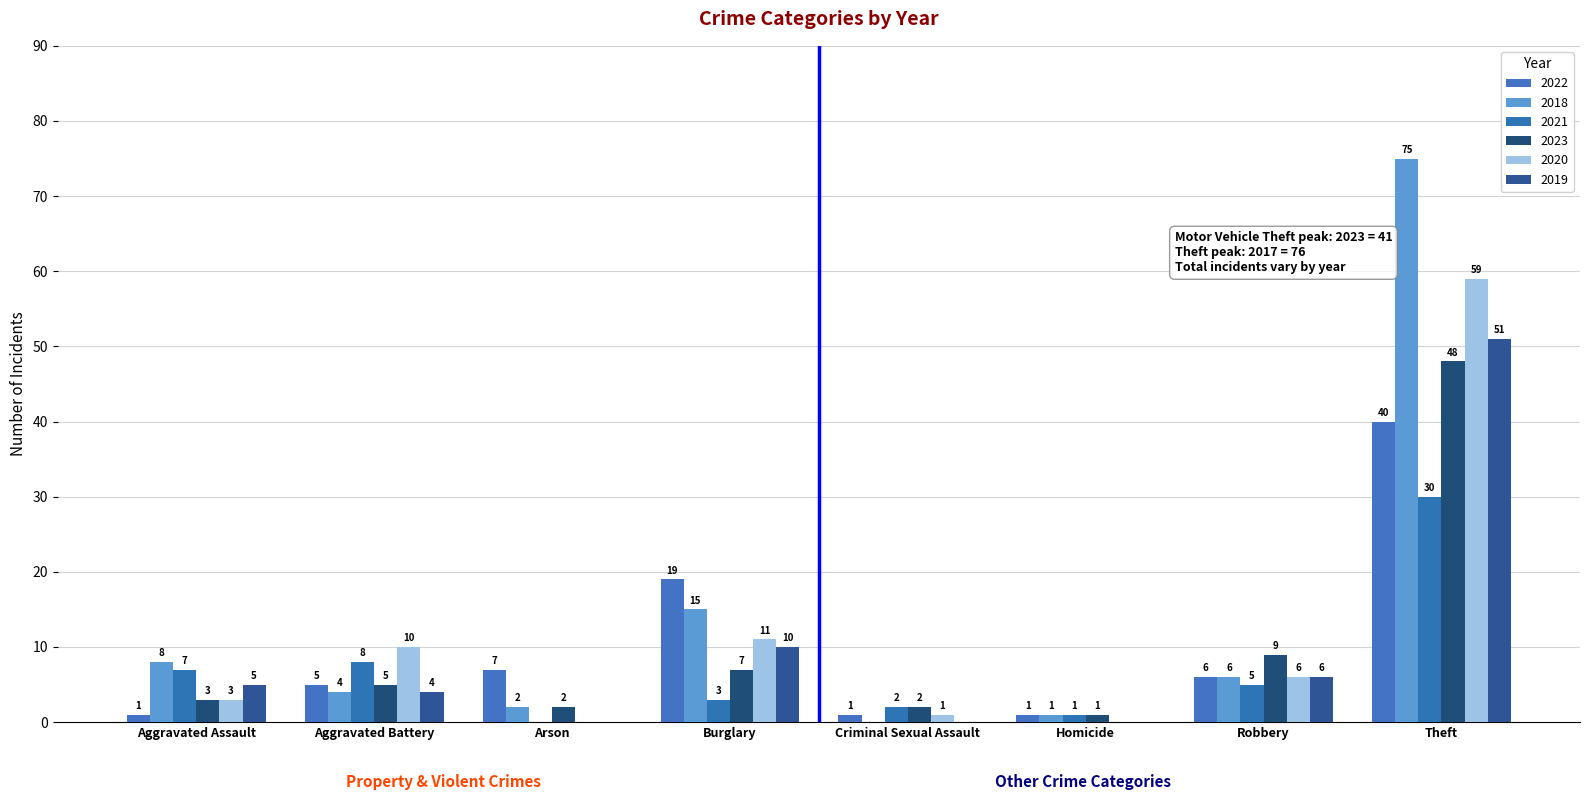

Count the number of data series in this chart.

6